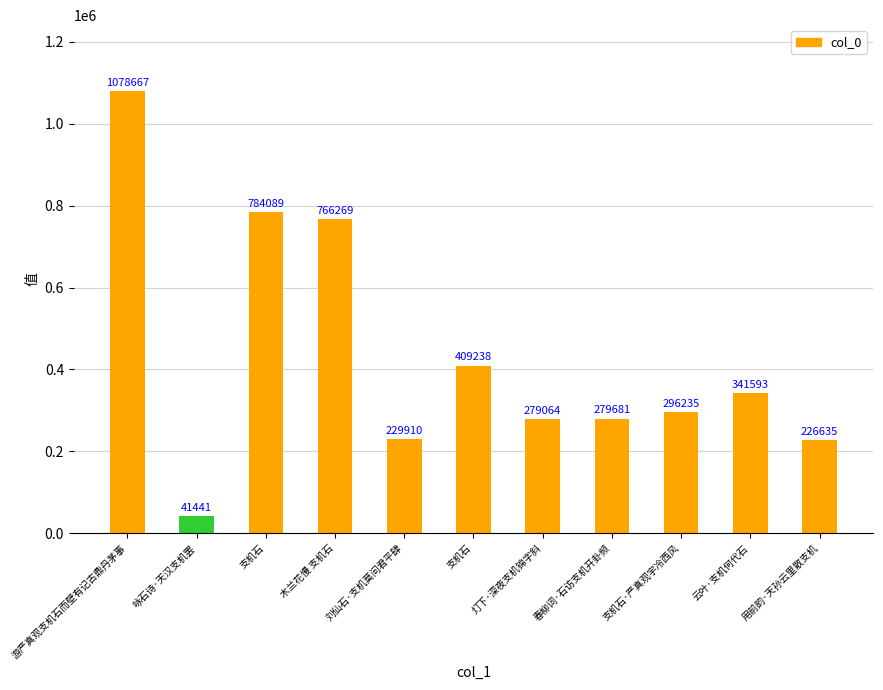

What is the sum of the values at 春柳词·石访支机开卦频 and 咏石诗·天汉支机罢?

321122